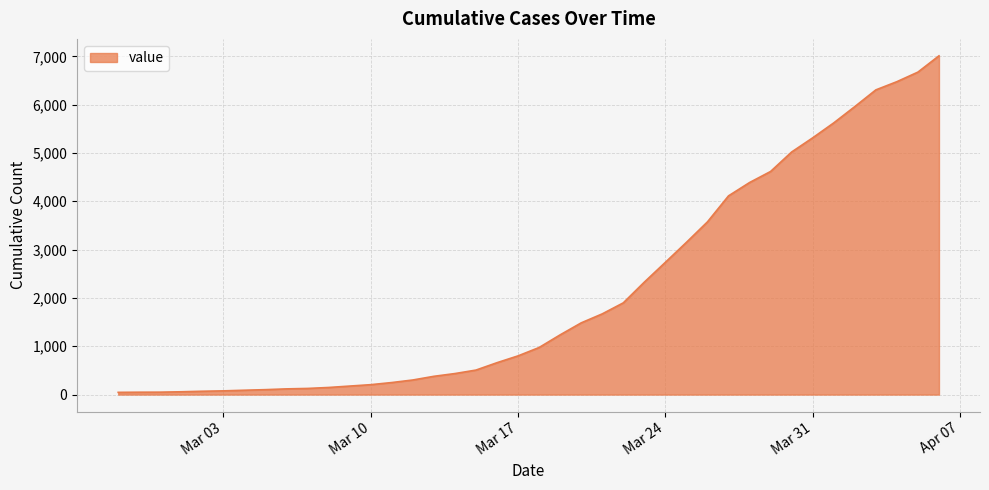

What is the greatest value displayed?

7010